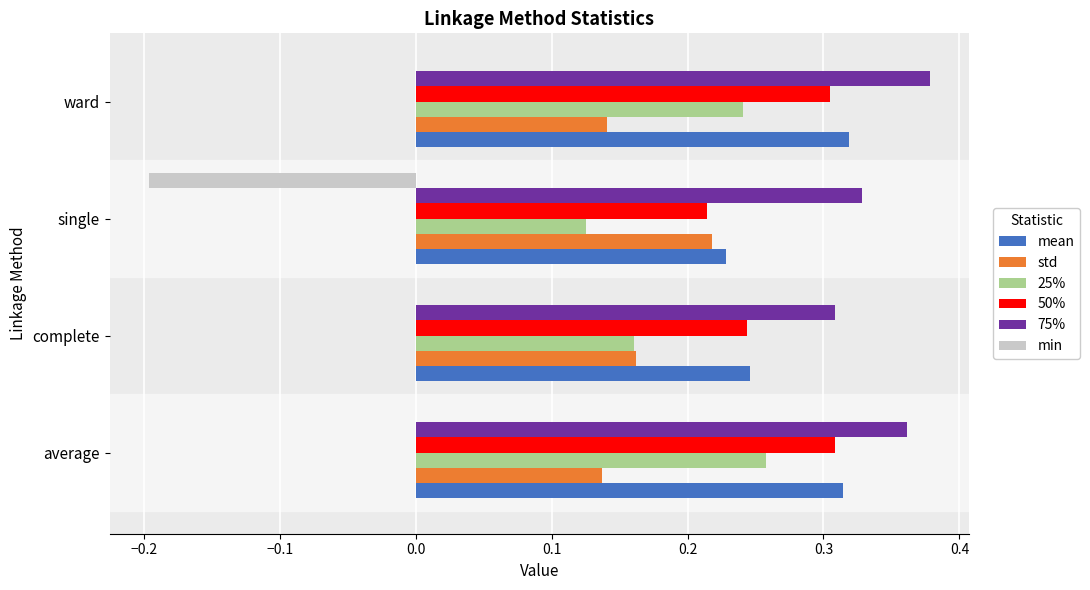

True or false: 75% has a value of 0.2 at complete.

False